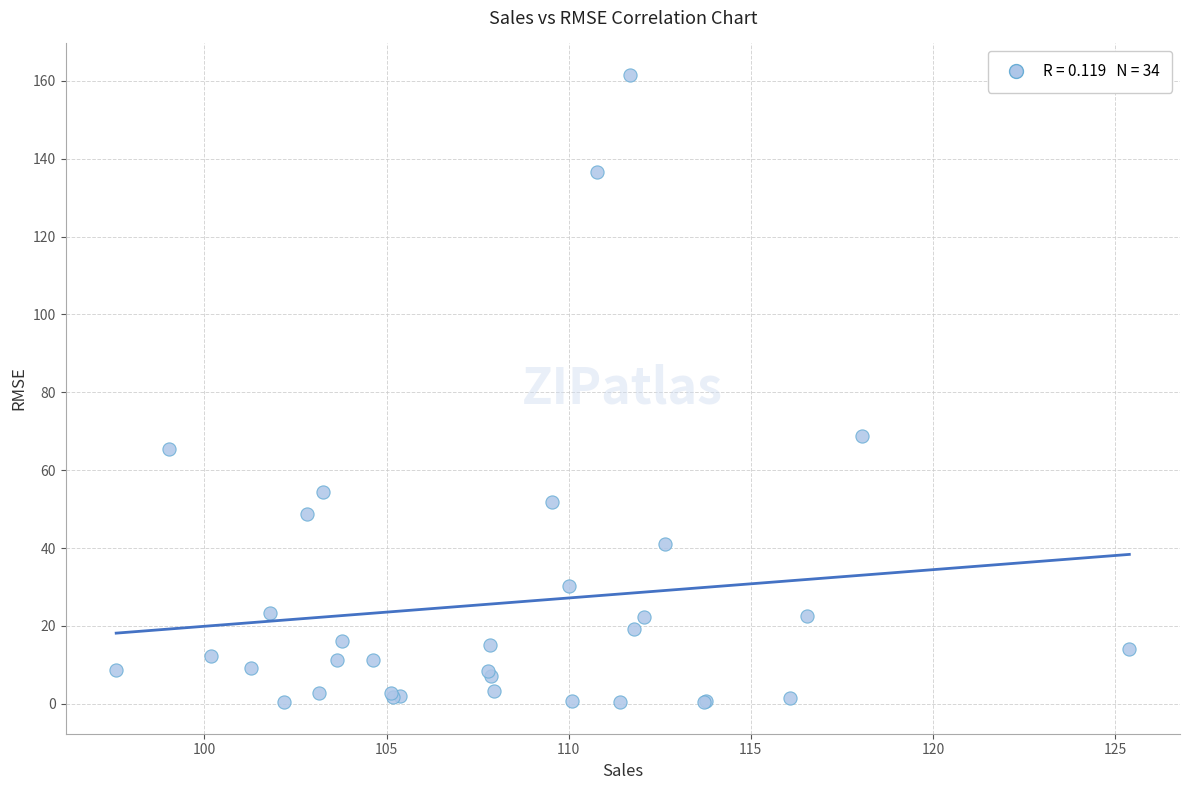

What Y value in the scatter plot is closest to 80?

68.8